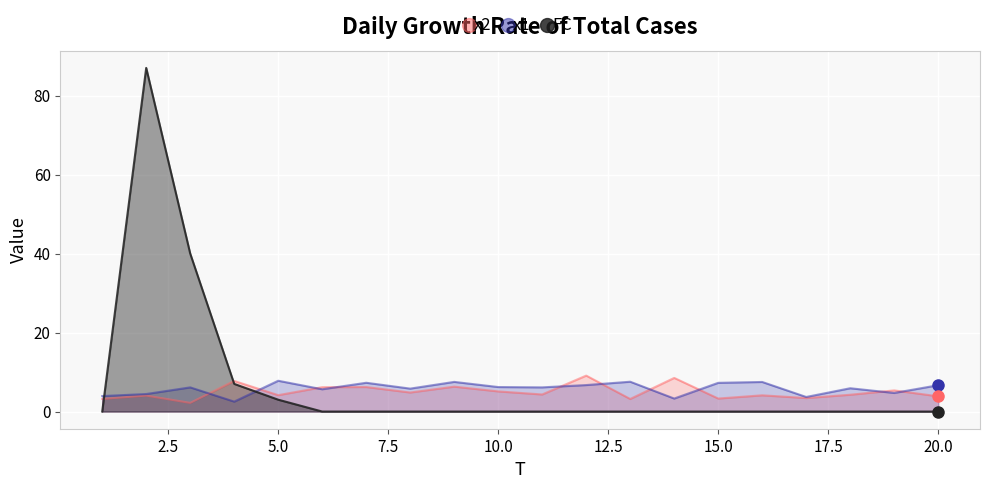

What is the highest value of the x2 series?

9.1